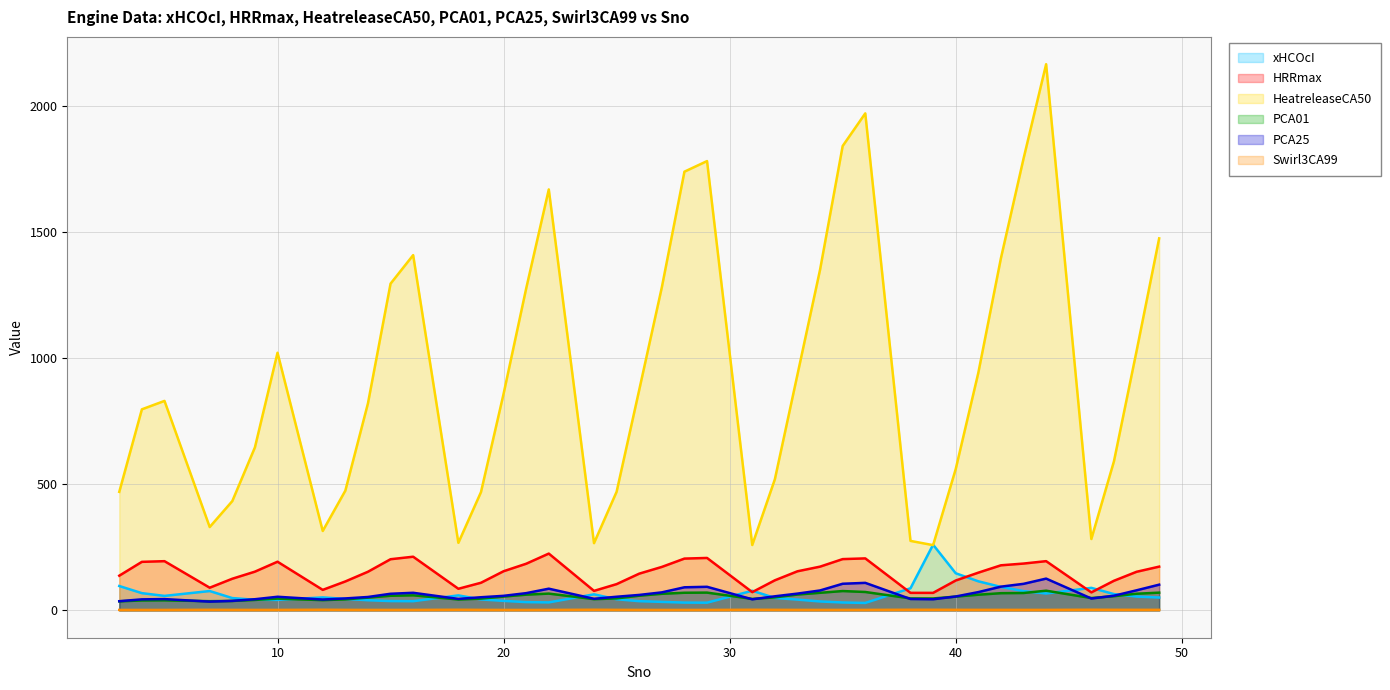

Reading right to left, what are all the values shown in this chart?

xHCOcI: 49=51.1	48=54.9	47=64.7	46=89.4	44=67.1	43=76.6	42=93.2	41=115.4	40=147.4	39=260.5	38=87.8	36=29.6	35=31.4	34=35.5	33=42.9	32=49.4	31=78.0	29=30.6	28=31.0	27=33.8	26=36.6	25=44.2	24=63.7	22=31.7	21=32.9	20=37.8	19=43.6	18=59.6	16=36.5	15=37.1	14=40.3	13=45.6	12=51.6	10=41.7	9=42.2	8=48.9	7=76.8	5=57.5	4=68.5	3=96.7
HRRmax: 49=173.6	48=153.1	47=117.5	46=71.4	44=195.3	43=185.7	42=178.8	41=149.7	40=118.5	39=69.6	38=69.6	36=206.2	35=203.4	34=173.5	33=155.1	32=119.3	31=72.5	29=208.0	28=205.4	27=172.4	26=145.7	25=104.2	24=77.4	22=225.3	21=185.0	20=155.3	19=109.6	18=85.8	16=212.9	15=202.9	14=153.3	13=114.8	12=81.4	10=193.0	9=153.6	8=125.6	7=90.0	5=195.2	4=192.5	3=137.7
HeatreleaseCA50: 49=1475.0	48=1028.2	47=591.2	46=283.1	44=2165.6	43=1791.1	42=1396.5	41=942.0	40=560.2	39=258.8	38=275.6	36=1970.6	35=1841.4	34=1351.0	33=935.2	32=519.8	31=259.4	29=1781.5	28=1739.5	27=1280.9	26=874.3	25=470.3	24=266.7	22=1669.1	21=1276.6	20=858.8	19=469.0	18=267.9	16=1408.6	15=1295.5	14=820.8	13=474.8	12=314.9	10=1021.6	9=646.3	8=433.5	7=330.6	5=830.7	4=797.3	3=470.1
PCA01: 49=70.4	48=66.1	47=56.4	46=49.1	44=78.2	43=69.1	42=68.3	41=62.3	40=54.7	39=47.4	38=47.5	36=73.1	35=76.8	34=69.8	33=62.9	32=51.6	31=45.6	29=70.6	28=70.0	27=65.9	26=58.3	25=47.6	24=44.6	22=66.7	21=62.4	20=54.9	19=46.7	18=43.3	16=59.9	15=58.0	14=50.7	13=43.8	12=40.7	10=46.6	9=41.6	8=37.5	7=36.6	5=40.0	4=39.6	3=36.0
PCA25: 49=102.1	48=79.7	47=58.2	46=47.2	44=126.1	43=105.4	42=94.2	41=72.6	40=55.2	39=44.2	38=45.3	36=109.2	35=105.7	34=79.1	33=66.7	32=56.0	31=44.0	29=93.6	28=91.7	27=71.5	26=61.4	25=54.2	24=46.0	22=86.2	21=68.5	20=57.8	19=52.2	18=45.6	16=69.9	15=66.0	14=53.2	13=47.5	12=43.1	10=54.1	9=44.4	8=37.8	7=34.8	5=44.9	4=43.9	3=36.6
Swirl3CA99: 49=2.2	48=2.3	47=2.4	46=2.7	44=2.0	43=2.0	42=2.1	41=2.2	40=2.3	39=2.6	38=2.6	36=2.0	35=2.0	34=2.0	33=2.1	32=2.3	31=2.5	29=1.9	28=1.9	27=1.9	26=2.0	25=2.2	24=2.6	22=2.0	21=1.9	20=1.9	19=2.1	18=2.6	16=2.0	15=2.0	14=2.0	13=2.2	12=2.7	10=2.0	9=2.0	8=2.1	7=2.4	5=1.9	4=1.9	3=2.0